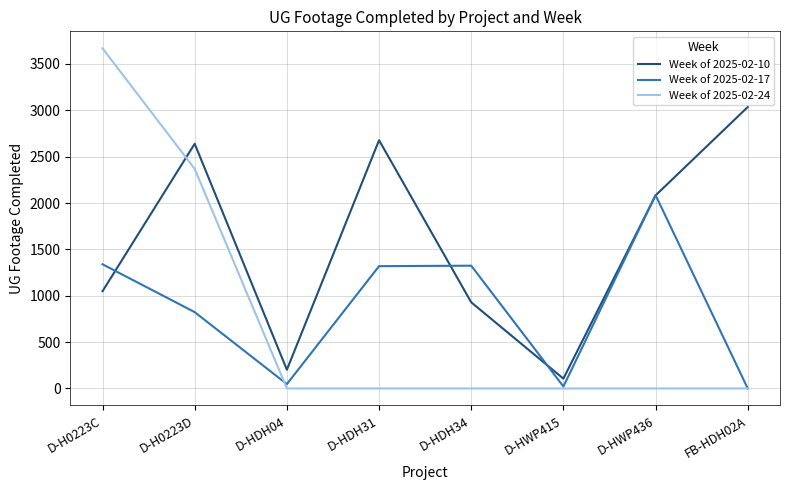

Rank the series by their maximum value, from highest to lowest.

Week of 2025-02-24, Week of 2025-02-10, Week of 2025-02-17